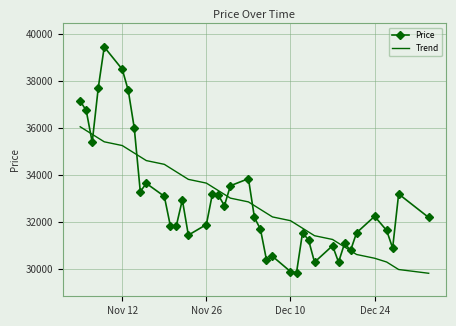

What is the highest value of the Trend series?

36056.8